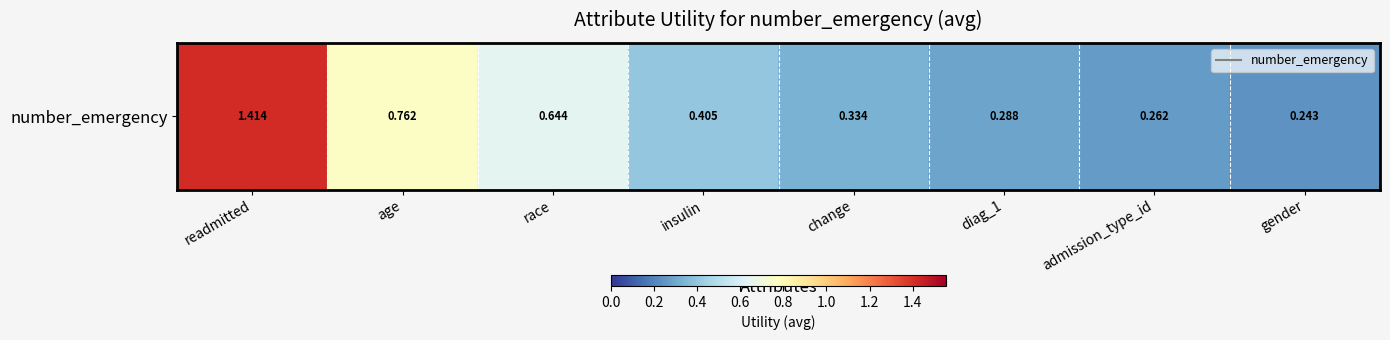

At which category does the chart reach its minimum across all series?

gender